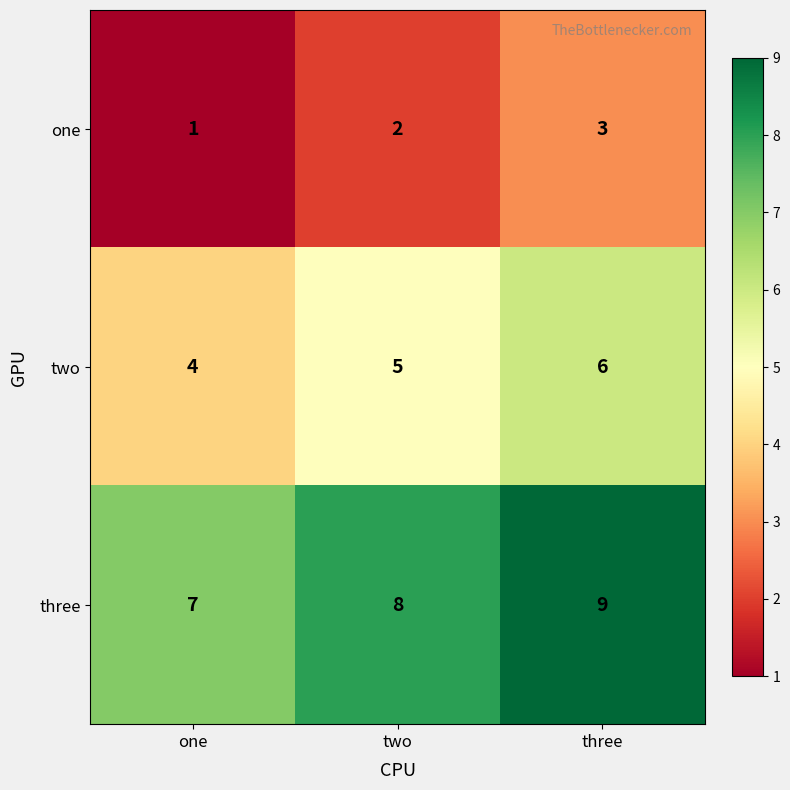

What is the sum of the two values at one and two?

9